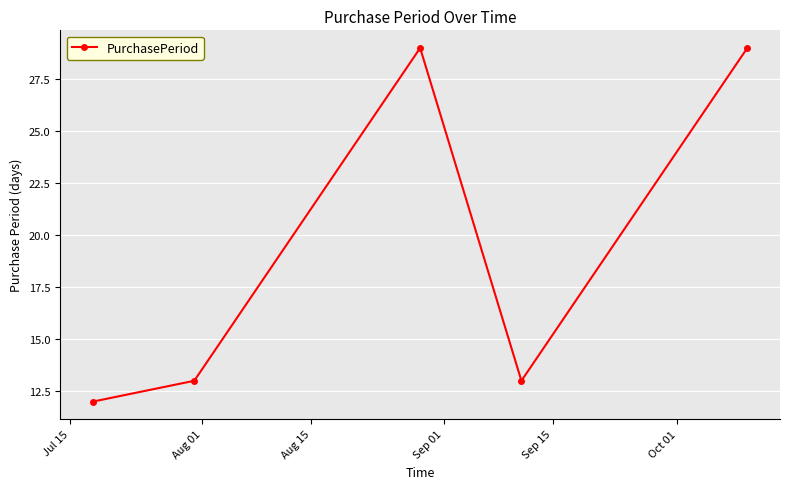

What is the sum of all values?

96